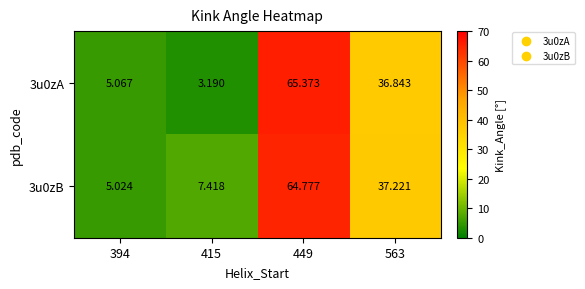

Is the value of 3u0zB at 563 greater than the value of 3u0zA at 415?

Yes